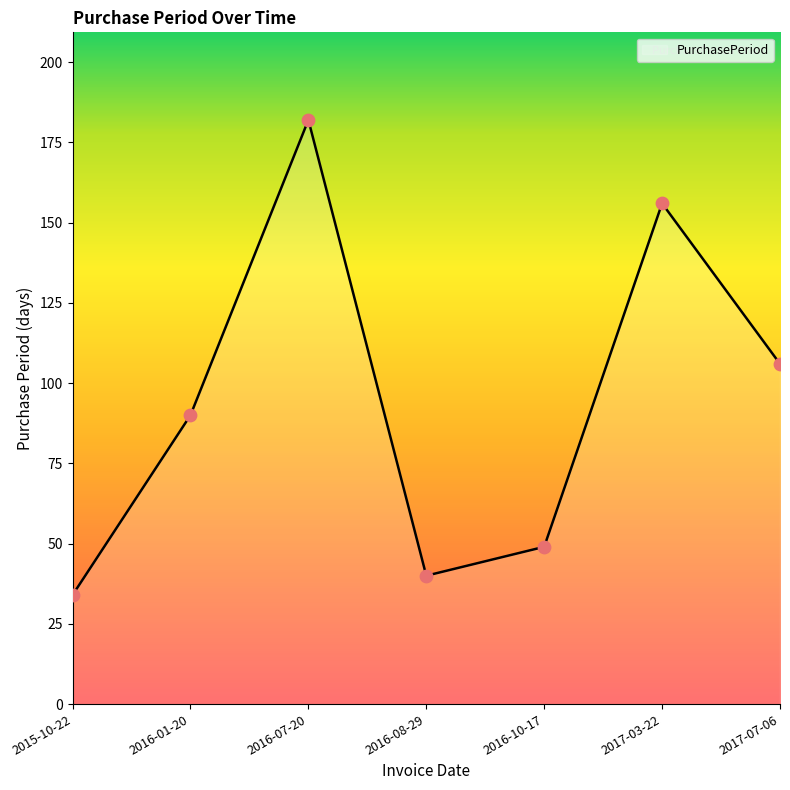

What is the change in value from 2016-01-20 to 2016-10-17?

-41